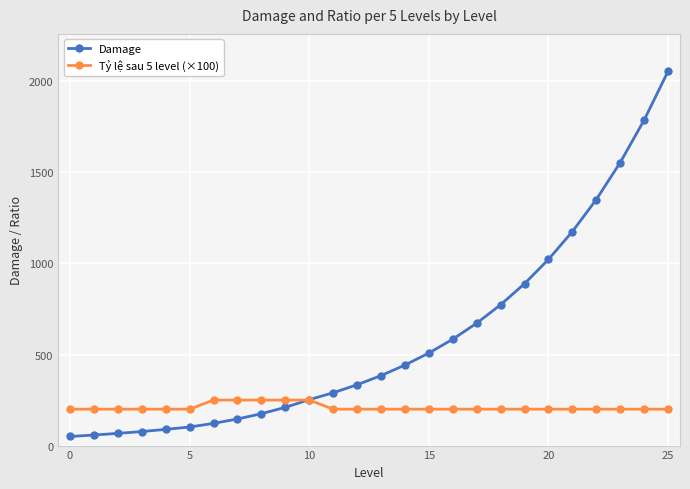

What is the average value of the Damage series?

583